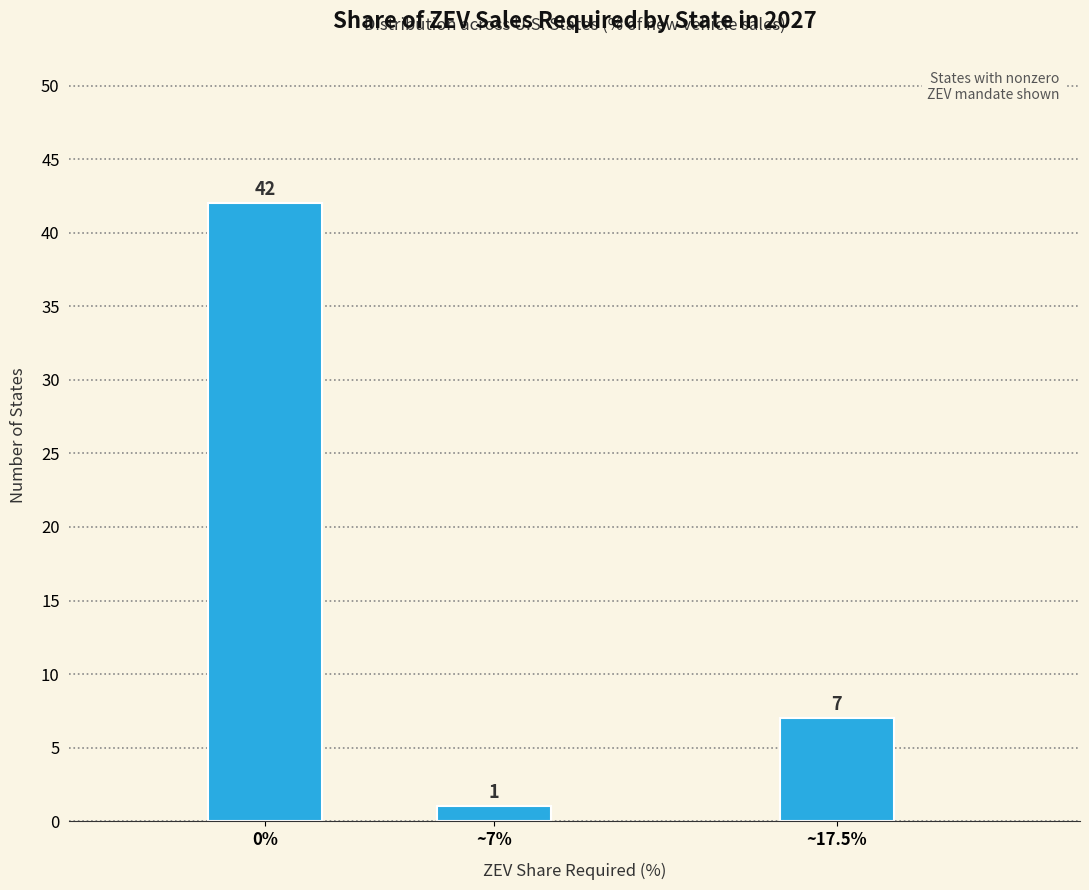

Reading left to right, transcribe all the data shown in this chart.

42	1	7